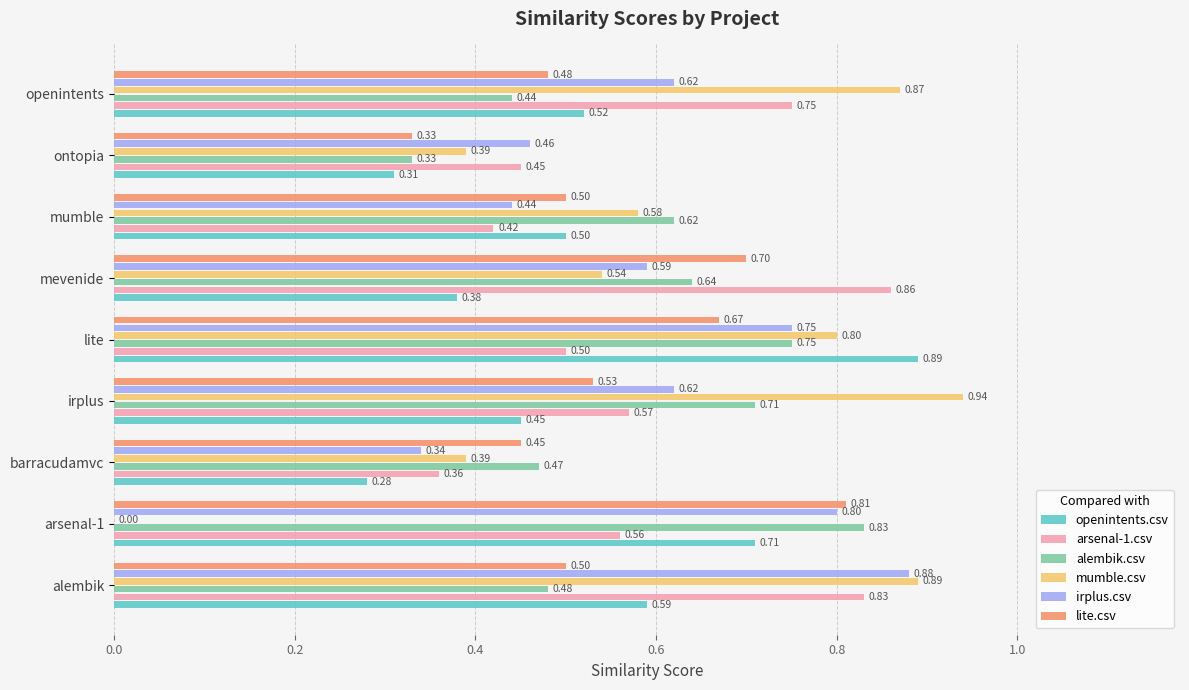

What is the total value across all series at irplus?

3.8